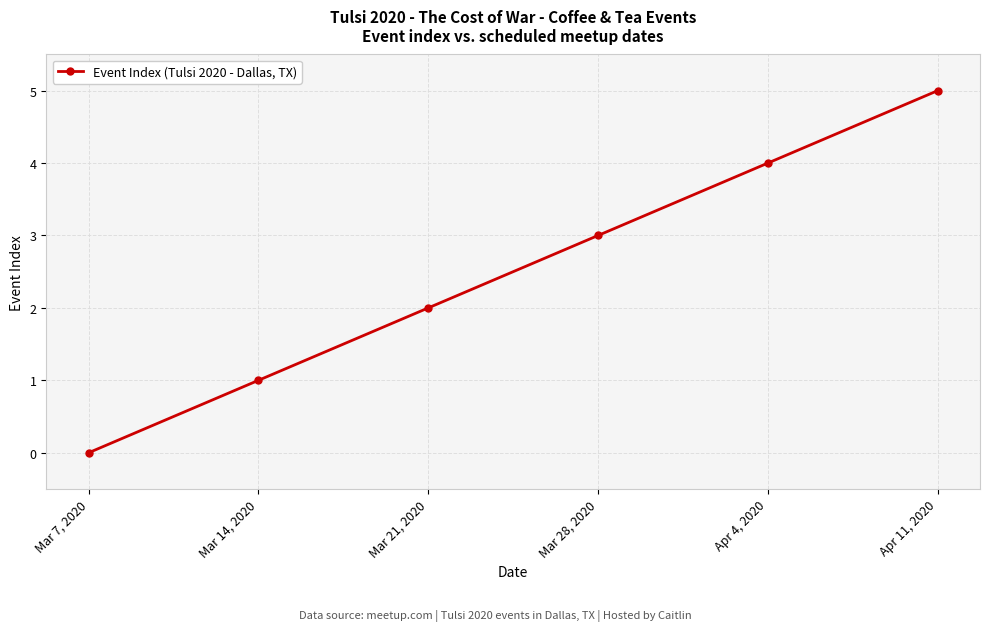

Rank the categories by value from lowest to highest.

Mar 7, 2020, Mar 14, 2020, Mar 21, 2020, Mar 28, 2020, Apr 4, 2020, Apr 11, 2020